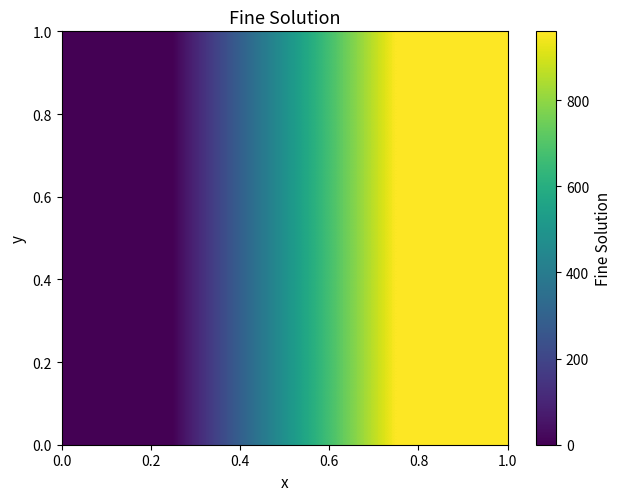

At how many categories does at least one series exceed 45?

1